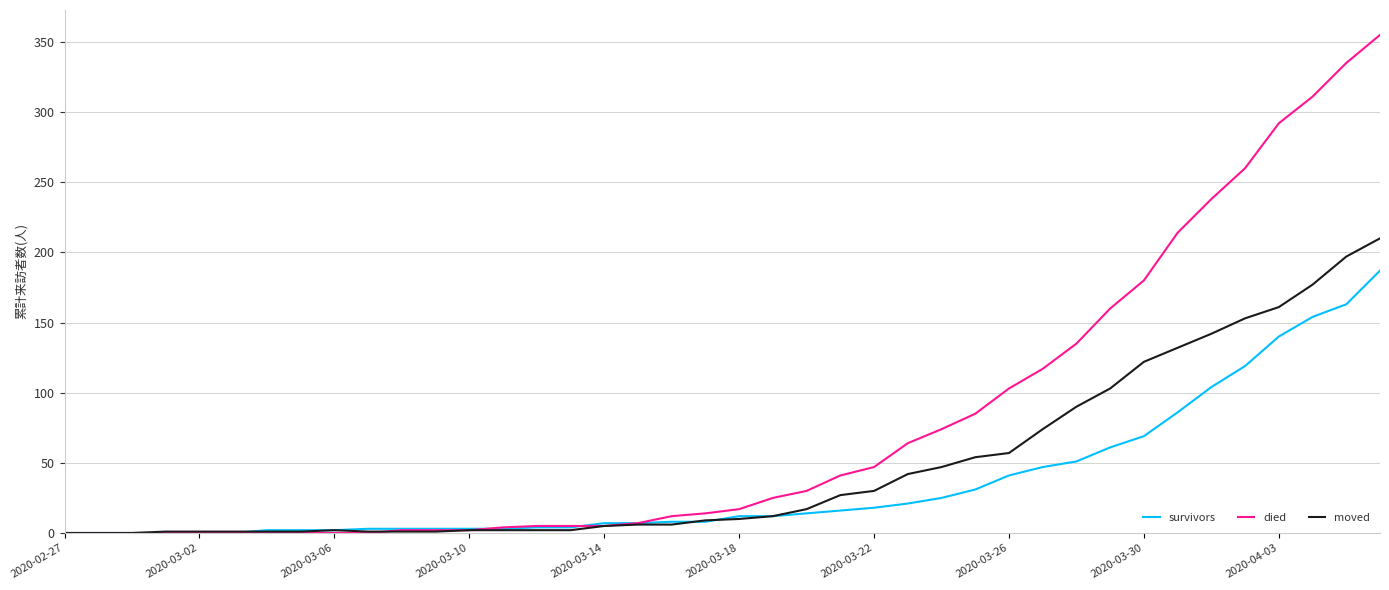

True or false: survivors and died intersect in this chart.

True